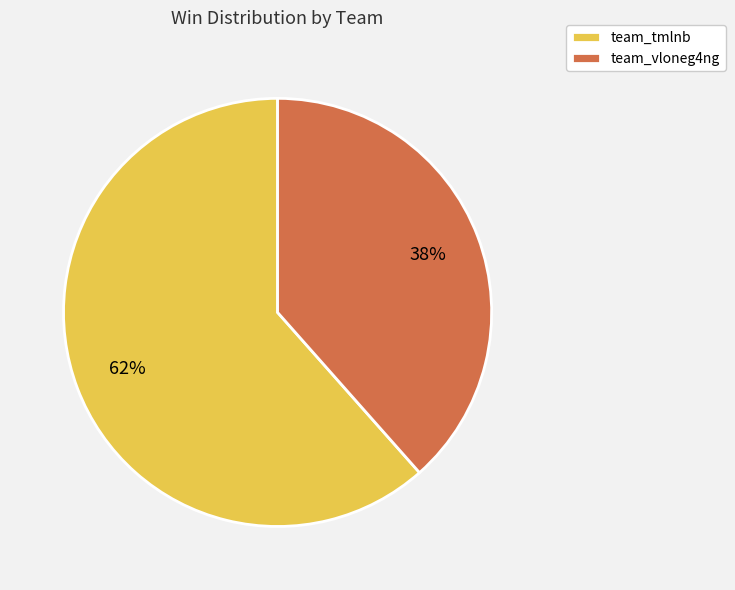

Which slice is the largest?

team_tmlnb